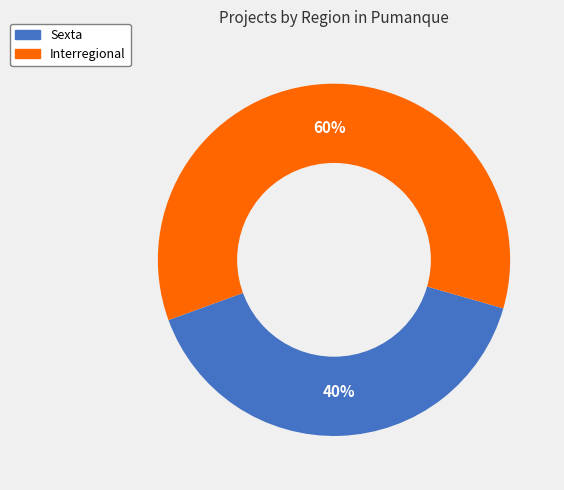

Is there any slice that represents more than half of the pie?

Yes